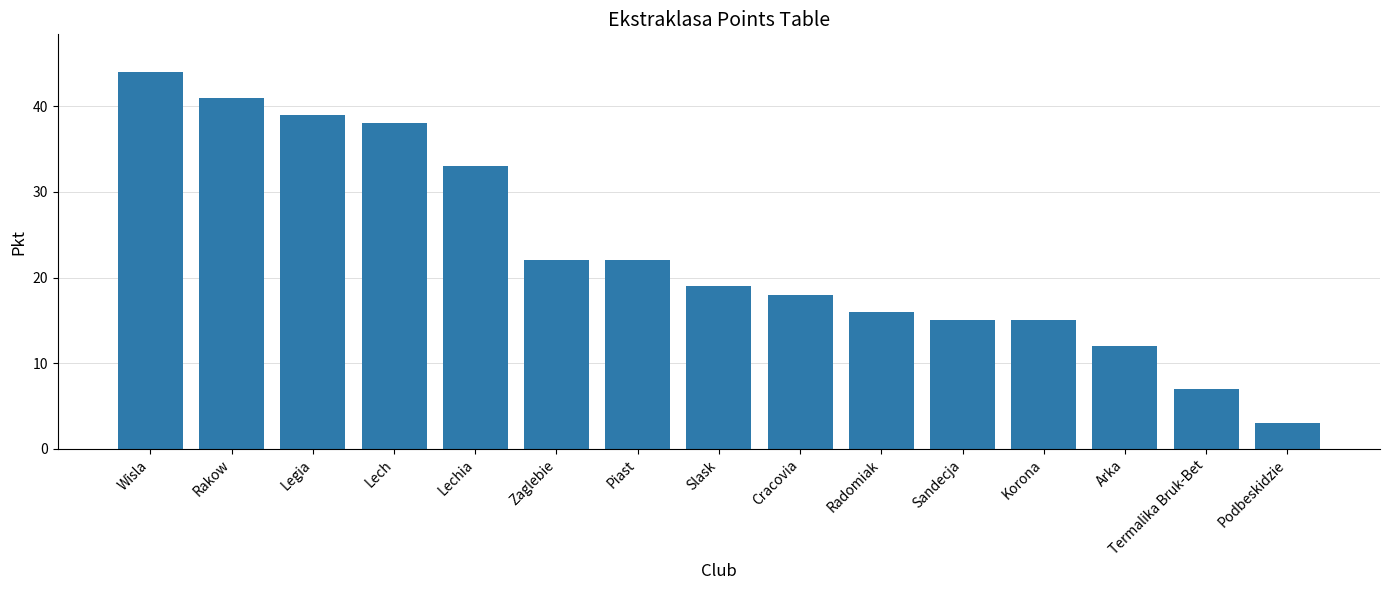

Does the chart contain stacked bars?

No